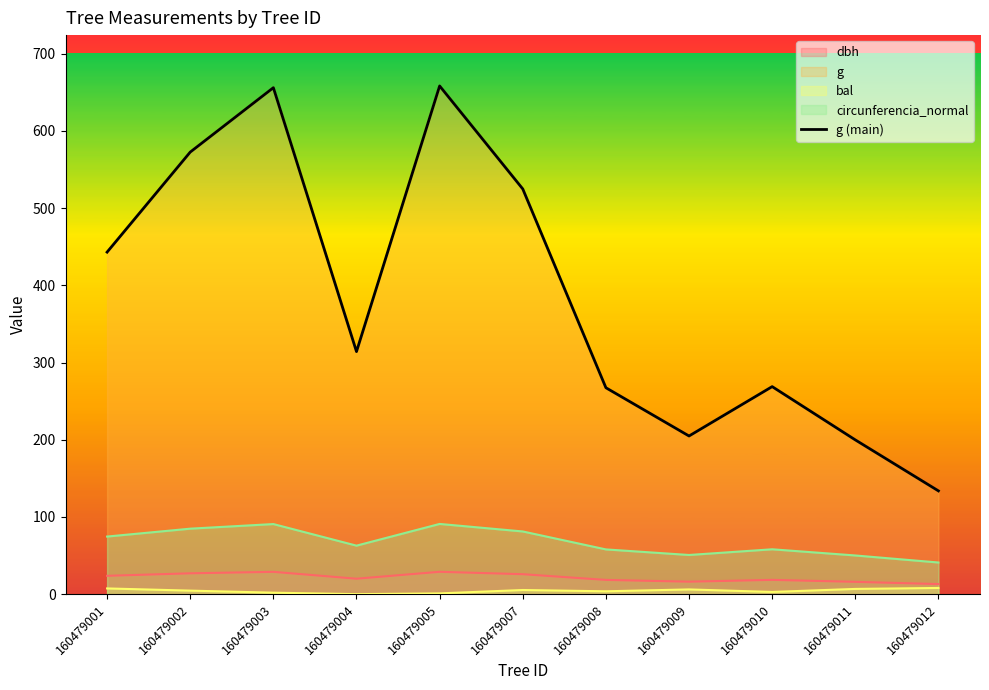

List the labels in order of value, smallest first.

160479012, 160479011, 160479009, 160479008, 160479010, 160479004, 160479001, 160479007, 160479002, 160479003, 160479005